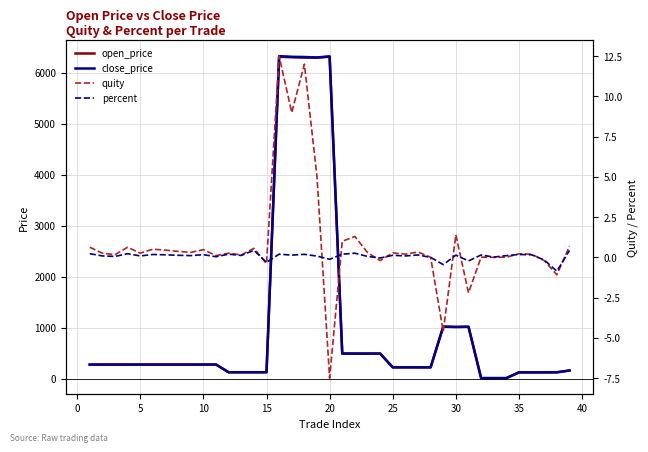

What is the sum of all open_price values?

41739.3